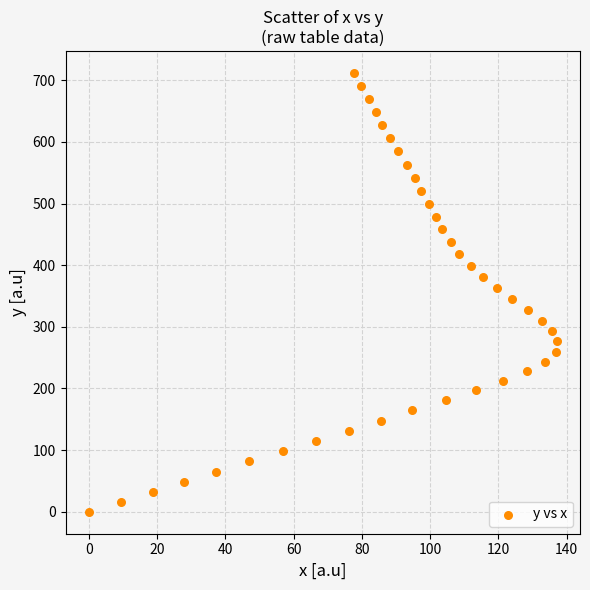

What is the range of Y values (max minus min)?

712.0